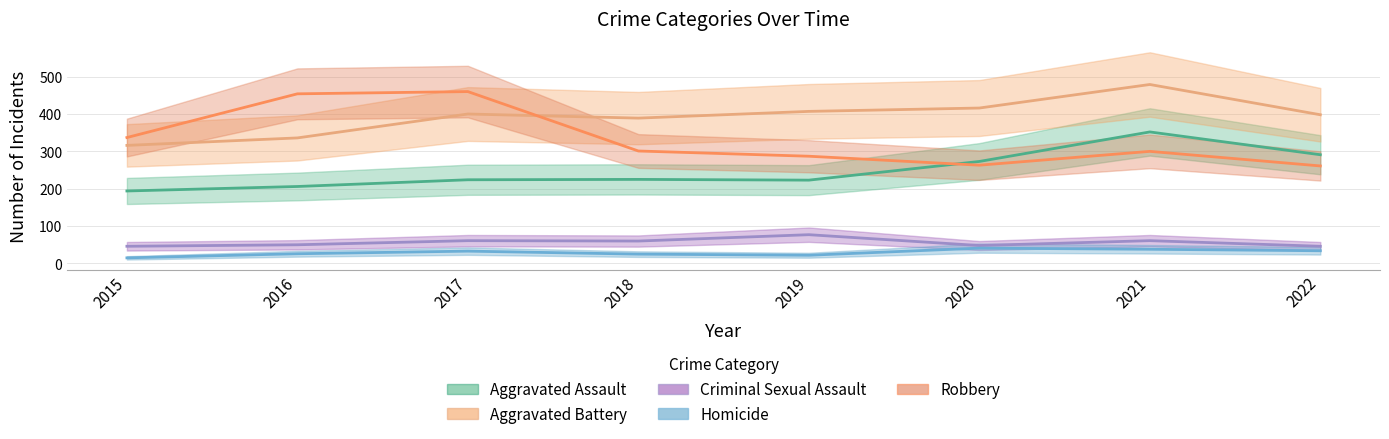

Is it true that Homicide equals 53 at 2022?

False